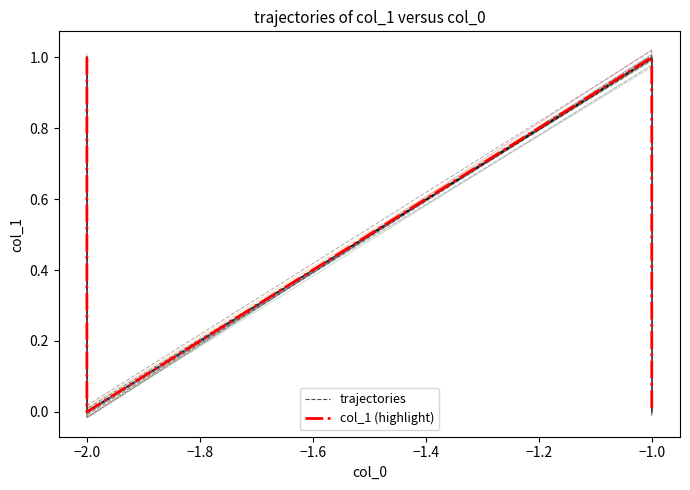

What is the difference between the maximum and minimum values in the trajectories series?

1